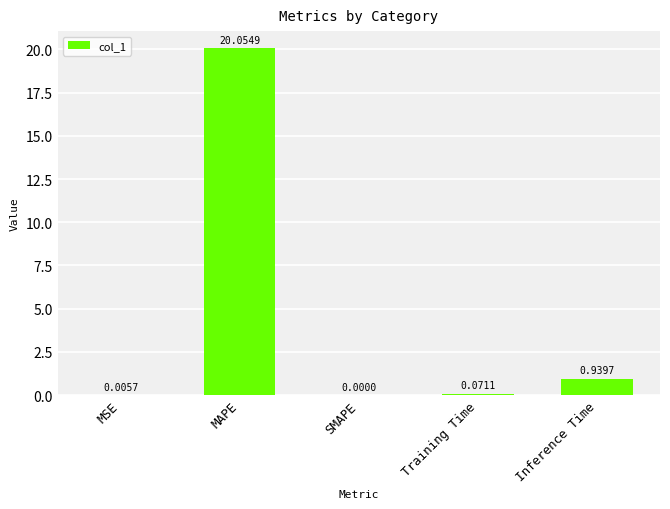

What is the change in value from MSE to Training Time?

+0.1